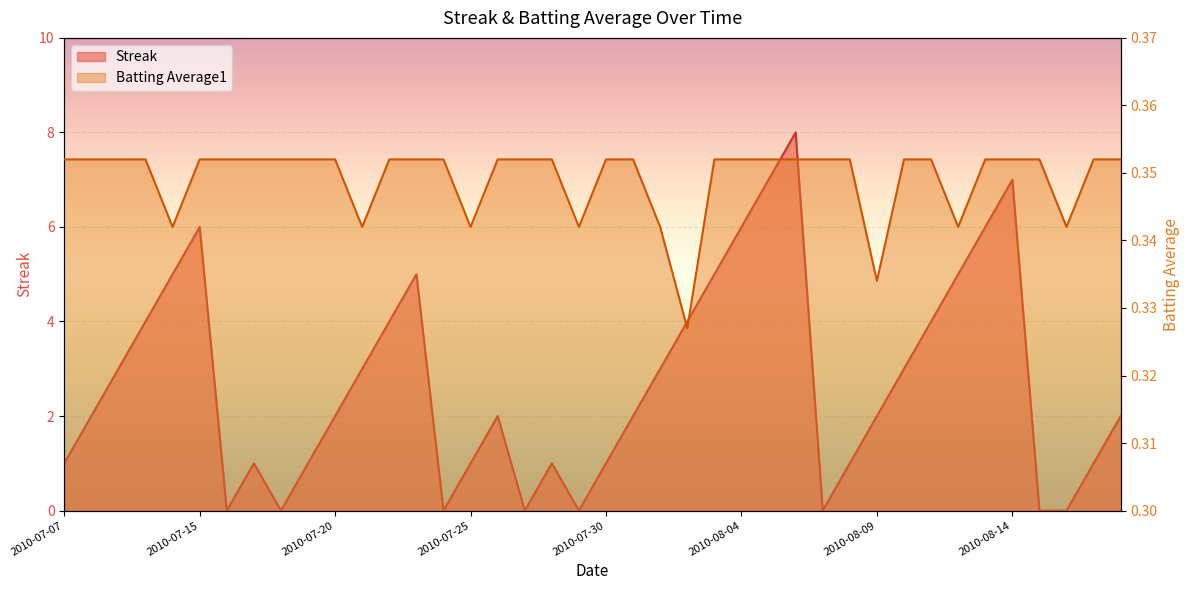

True or false: Batting Average1 has a value of 0.6 at 2010-07-18.

False